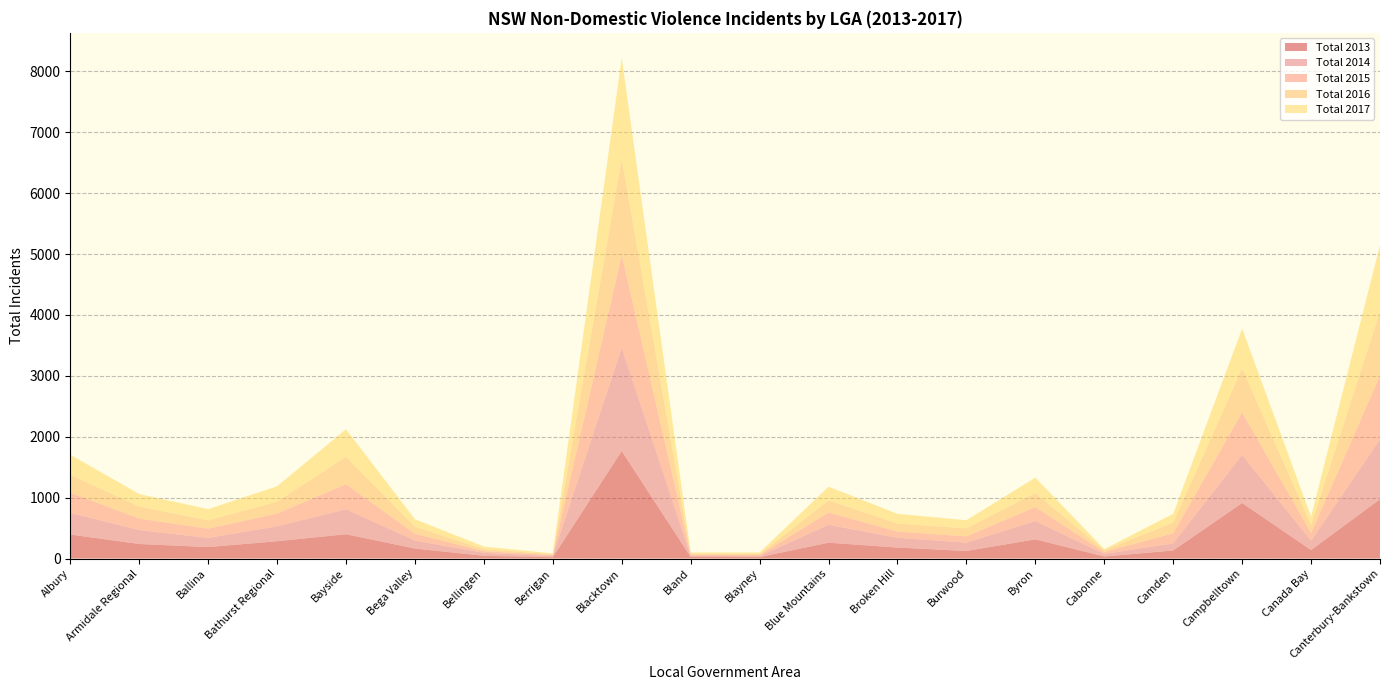

Reading left to right, extract all data points from this chart.

Total 2013: Albury=394	Armidale Regional=239	Ballina=188	Bathurst Regional=284	Bayside=399	Bega Valley=164	Bellingen=45	Berrigan=21	Blacktown=1765	Bland=26	Blayney=24	Blue Mountains=260	Broken Hill=180	Burwood=124	Byron=315	Cabonne=33	Camden=132	Campbelltown=912	Canada Bay=139	Canterbury-Bankstown=974
Total 2014: Albury=357	Armidale Regional=228	Ballina=151	Bathurst Regional=246	Bayside=409	Bega Valley=131	Bellingen=49	Berrigan=18	Blacktown=1695	Bland=17	Blayney=16	Blue Mountains=294	Broken Hill=161	Burwood=137	Byron=300	Cabonne=43	Camden=118	Campbelltown=790	Canada Bay=151	Canterbury-Bankstown=984
Total 2015: Albury=331	Armidale Regional=189	Ballina=151	Bathurst Regional=209	Bayside=412	Bega Valley=112	Bellingen=26	Berrigan=20	Blacktown=1528	Bland=21	Blayney=18	Blue Mountains=202	Broken Hill=101	Burwood=103	Byron=230	Cabonne=33	Camden=164	Campbelltown=699	Canada Bay=128	Canterbury-Bankstown=1044
Total 2016: Albury=294	Armidale Regional=198	Ballina=137	Bathurst Regional=196	Bayside=452	Bega Valley=116	Bellingen=34	Berrigan=12	Blacktown=1575	Bland=19	Blayney=16	Blue Mountains=200	Broken Hill=133	Burwood=132	Byron=231	Cabonne=30	Camden=176	Campbelltown=721	Canada Bay=138	Canterbury-Bankstown=1051
Total 2017: Albury=329	Armidale Regional=205	Ballina=184	Bathurst Regional=251	Bayside=451	Bega Valley=122	Bellingen=43	Berrigan=14	Blacktown=1657	Bland=17	Blayney=25	Blue Mountains=224	Broken Hill=159	Burwood=133	Byron=252	Cabonne=15	Camden=144	Campbelltown=653	Canada Bay=134	Canterbury-Bankstown=1093